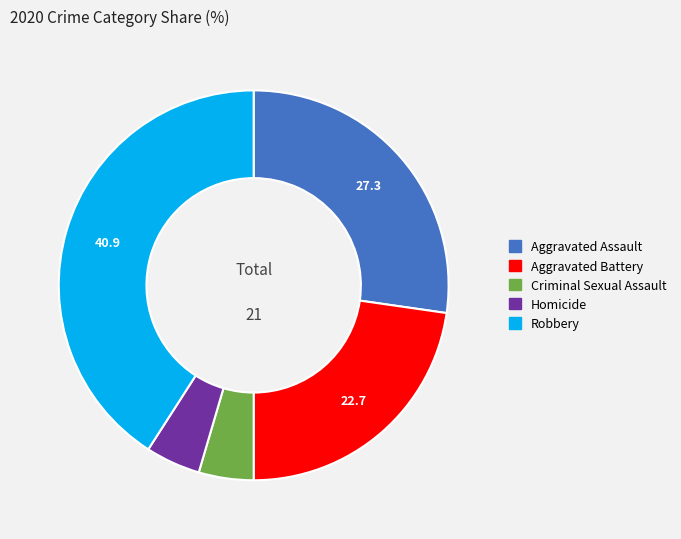

The Robbery slice represents 54% of the pie. True or false?

False